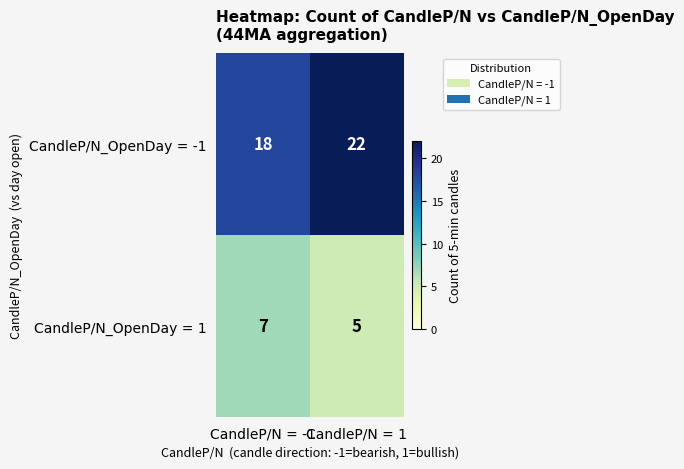

Which series has the widest spread of values?

CandleP/N_OpenDay = -1